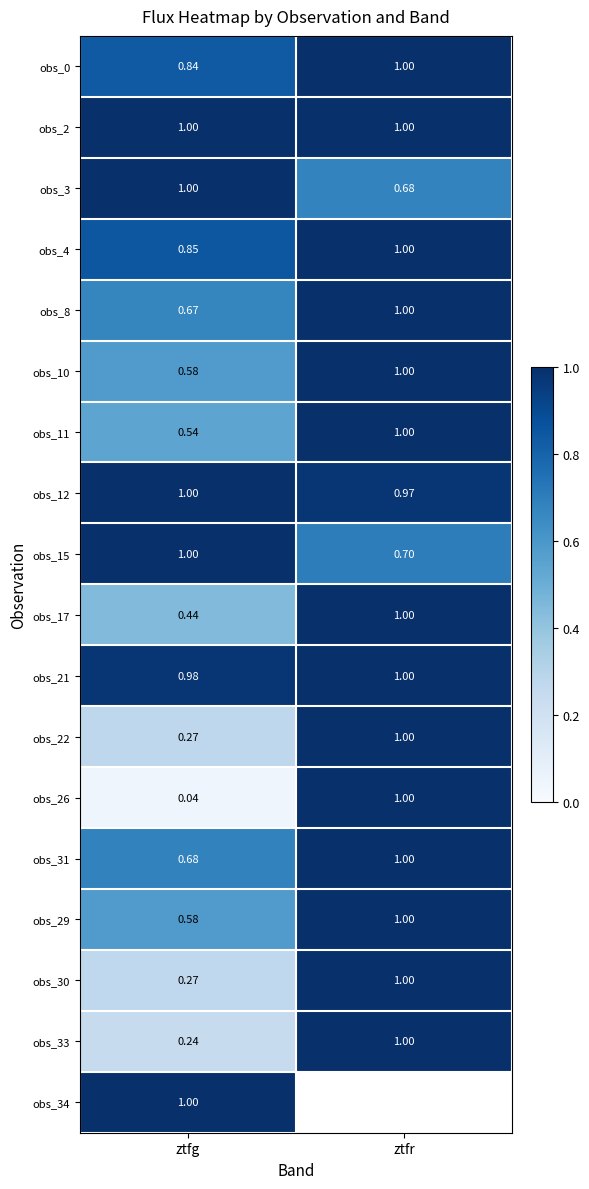

How many data points does each series have?

2